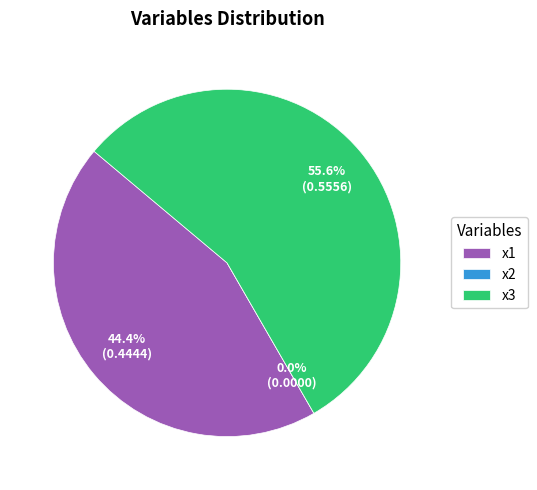

What is the majority slice?

x3